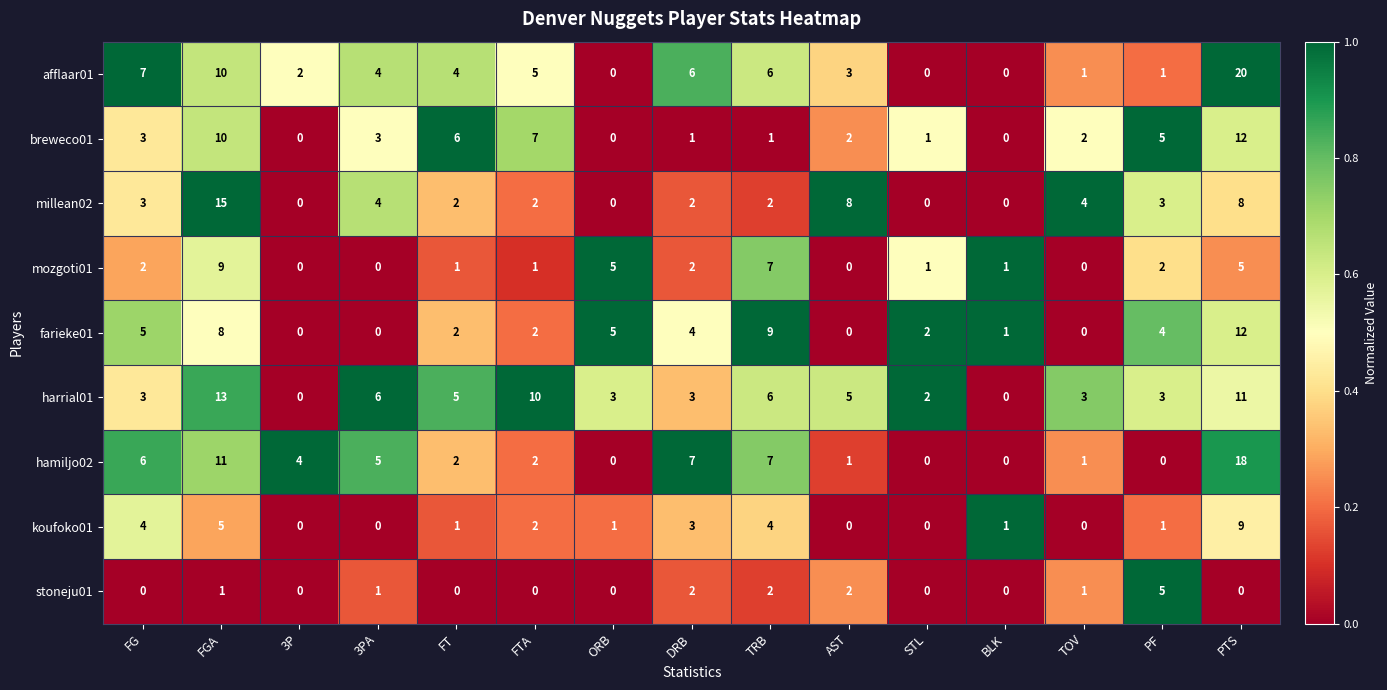

Is it true that koufoko01 equals 4 at PTS?

False